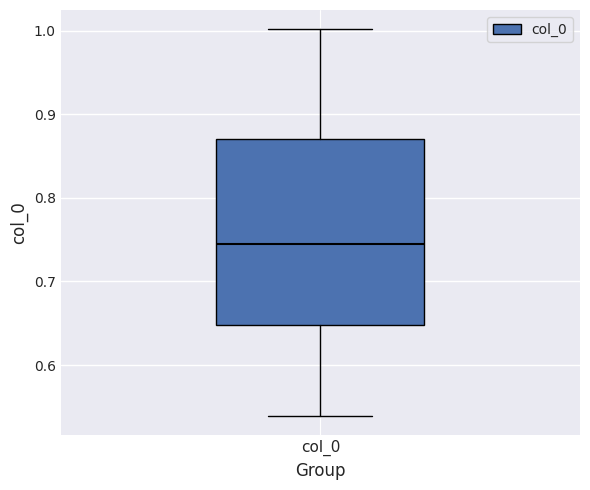

Transcribe this box plot: give where the median line is, the range the box spans, and where the two whiskers end, as read against the y-axis. The values are not printed on the chart, so give them approximately, as read against the axis.

median 0.74, box 0.65 to 0.87, whiskers 0.54 to 1.00